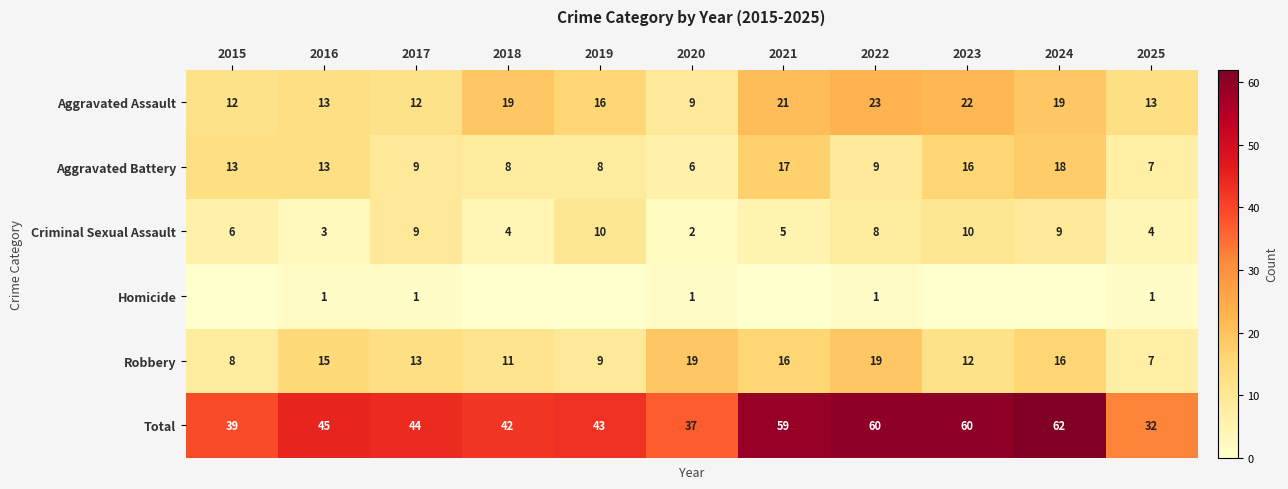

What is the spread (max minus min) of values at 2025?

31